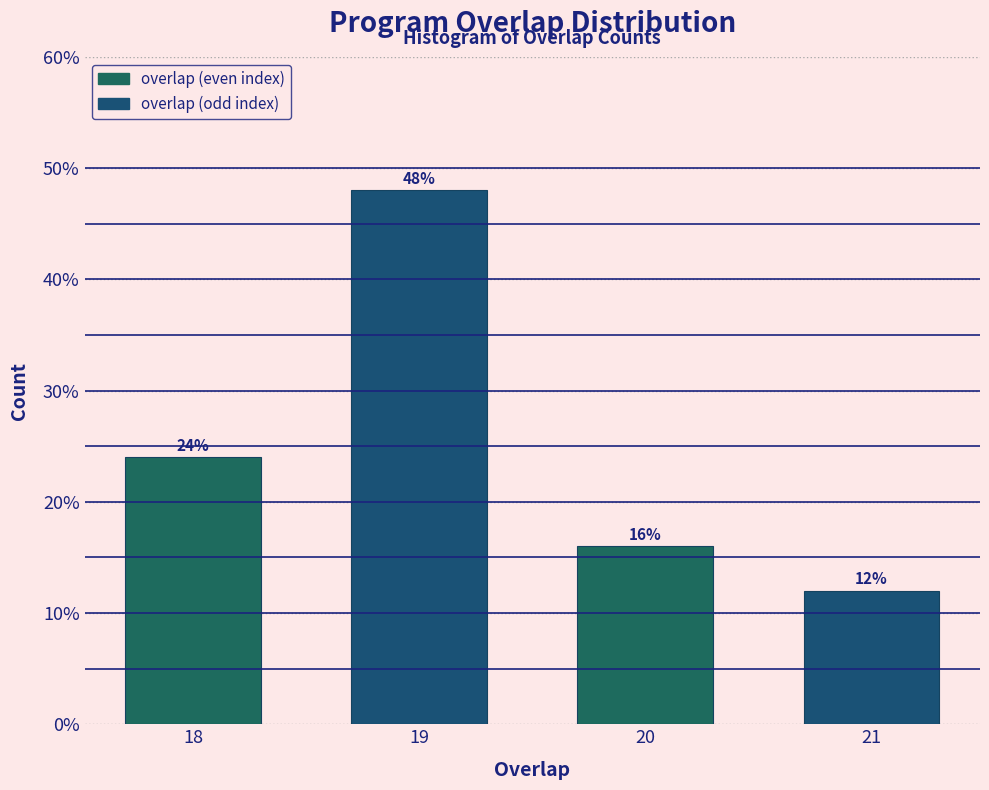

Reading left to right, list all the values displayed in this chart.

24	48	16	12